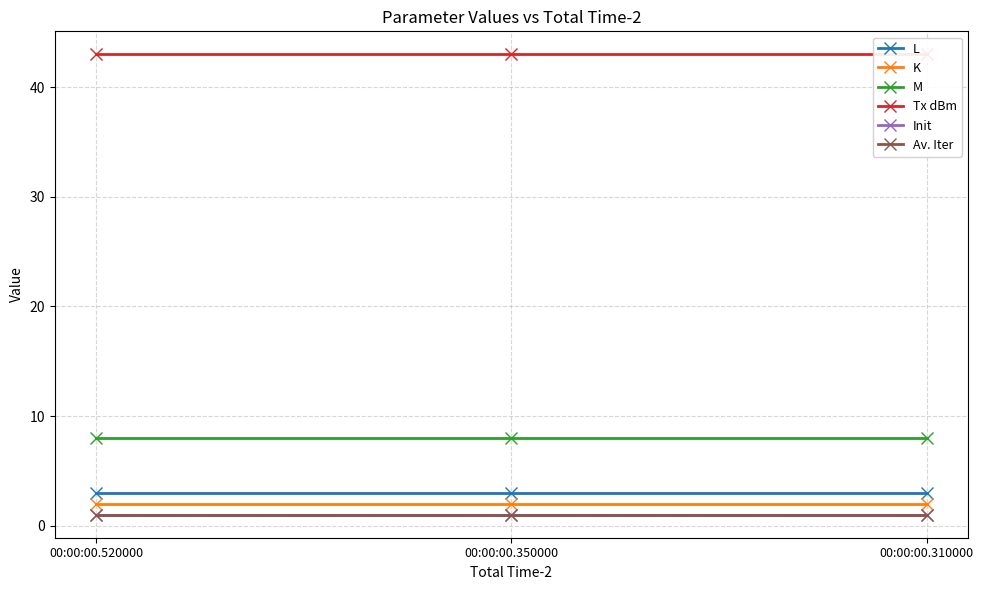

List the series in order of their peak value, highest first.

Tx dBm, M, L, K, Init, Av. Iter